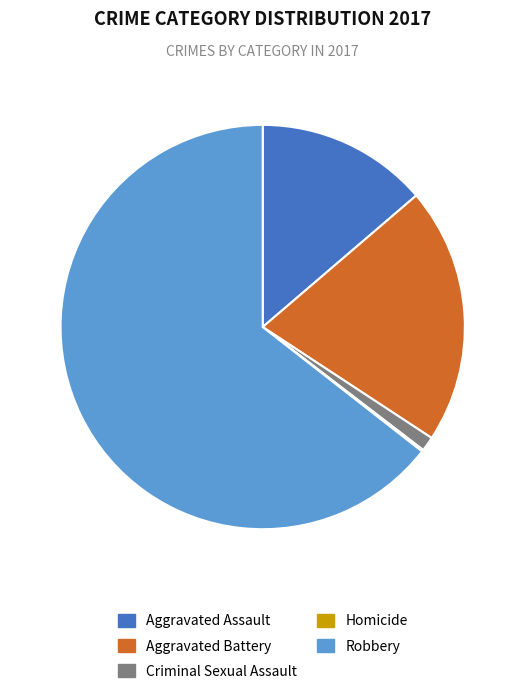

Between Criminal Sexual Assault and Aggravated Assault, which is larger?

Aggravated Assault